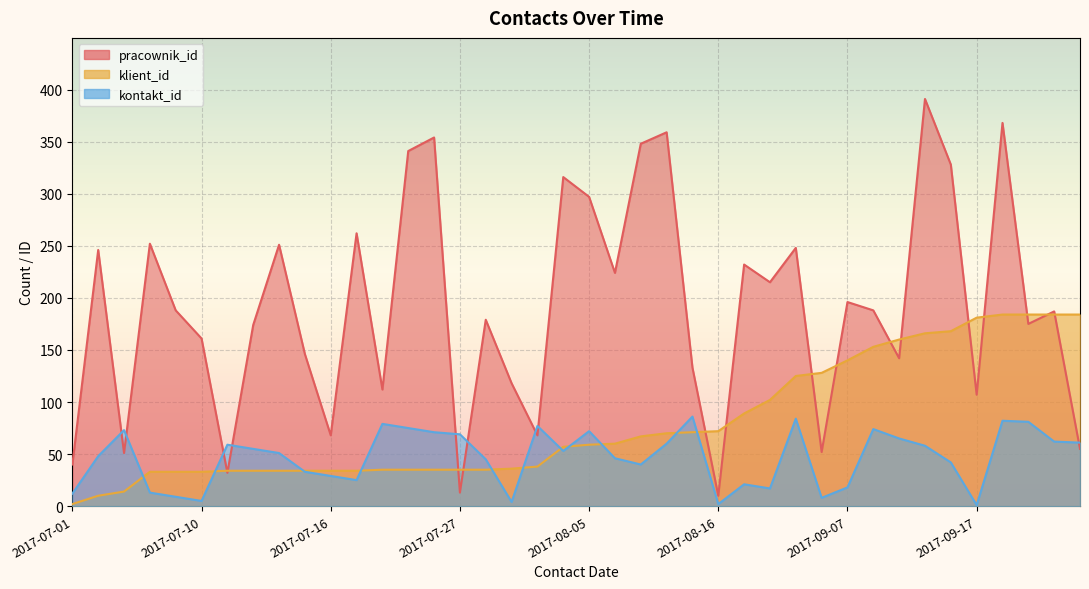

What is the sum of all kontakt_id values?

1865